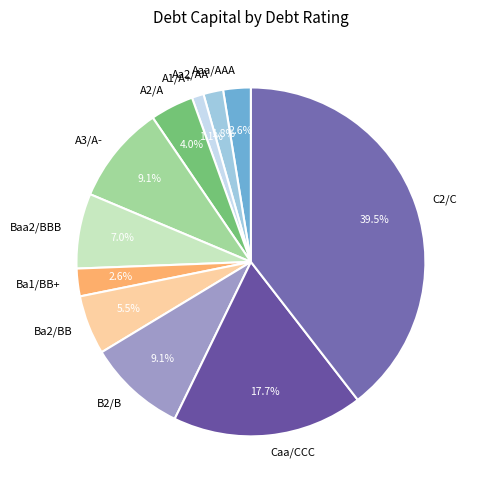

Combined, do B2/B and A2/A account for over 50%?

No